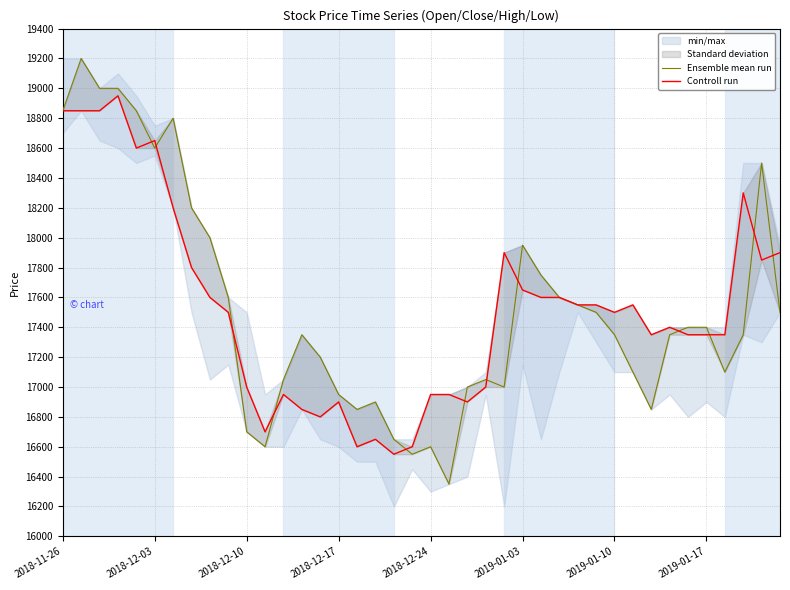

What is the difference between the maximum and minimum values in the Controll run series?

2400